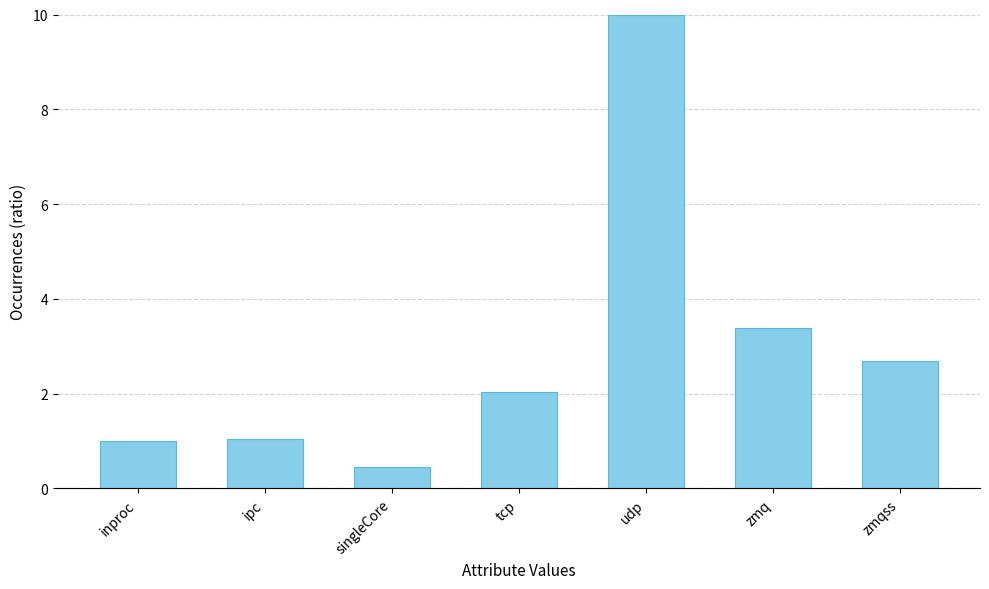

True or false: the data shows 1.0 at ipc.

True